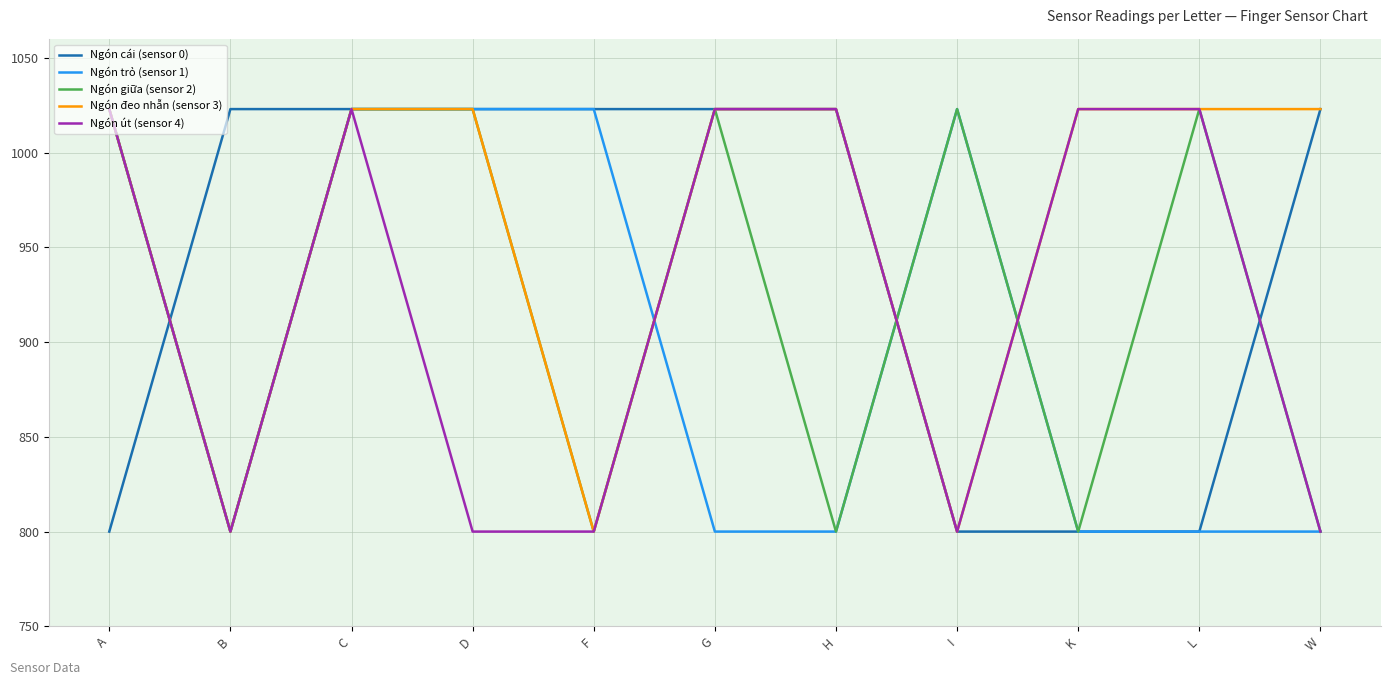

What is the sum of the Ngón cái (sensor 0) values at C and F?

2046